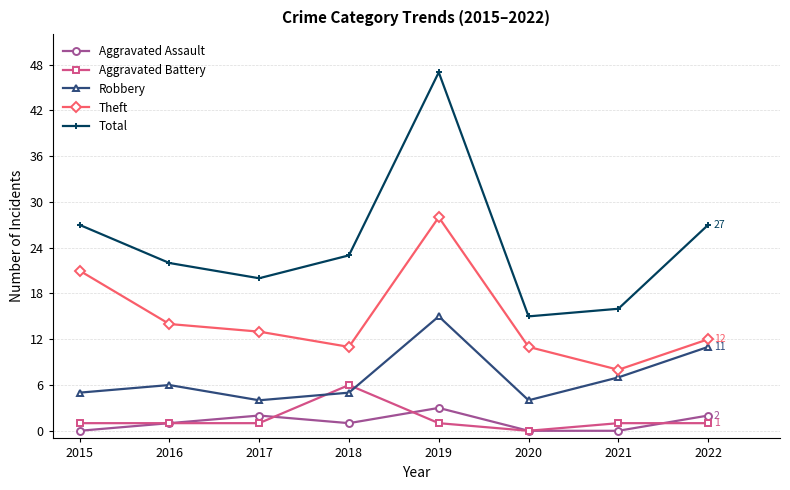

Rank the series by their maximum value, from lowest to highest.

Aggravated Assault, Aggravated Battery, Robbery, Theft, Total